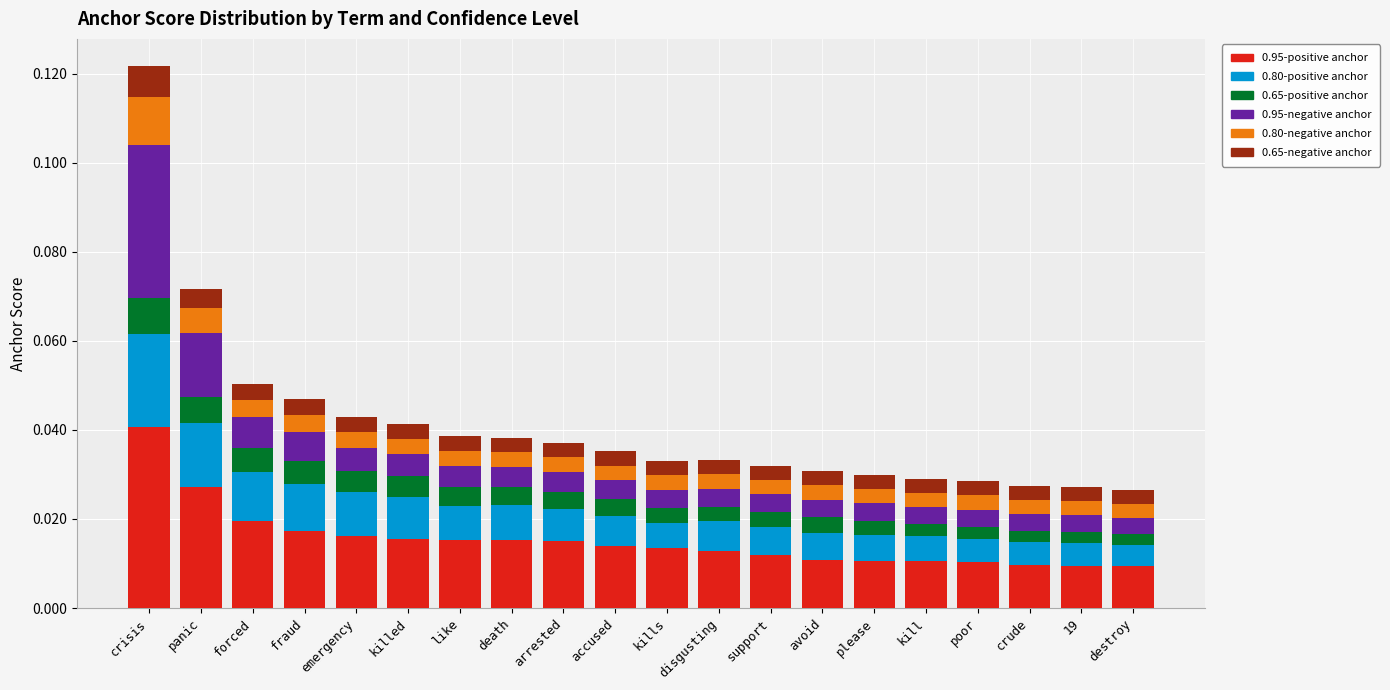

What is the sum of all 0.95-positive anchor values?

0.3